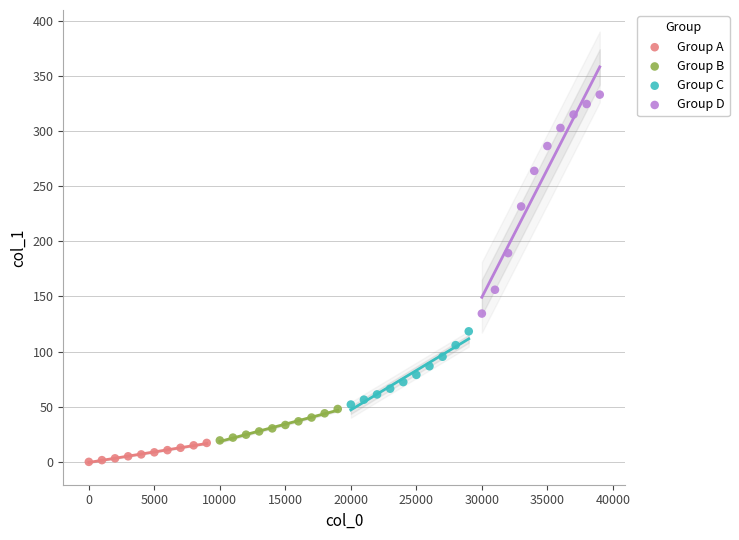

Which series contains the highest Y value?

Group D